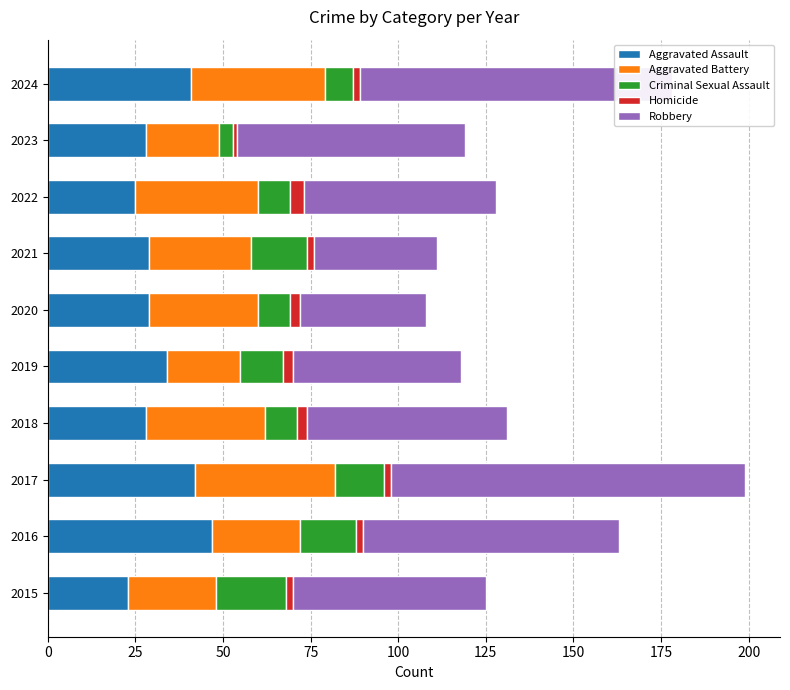

What is the average value of the Aggravated Assault series?

33